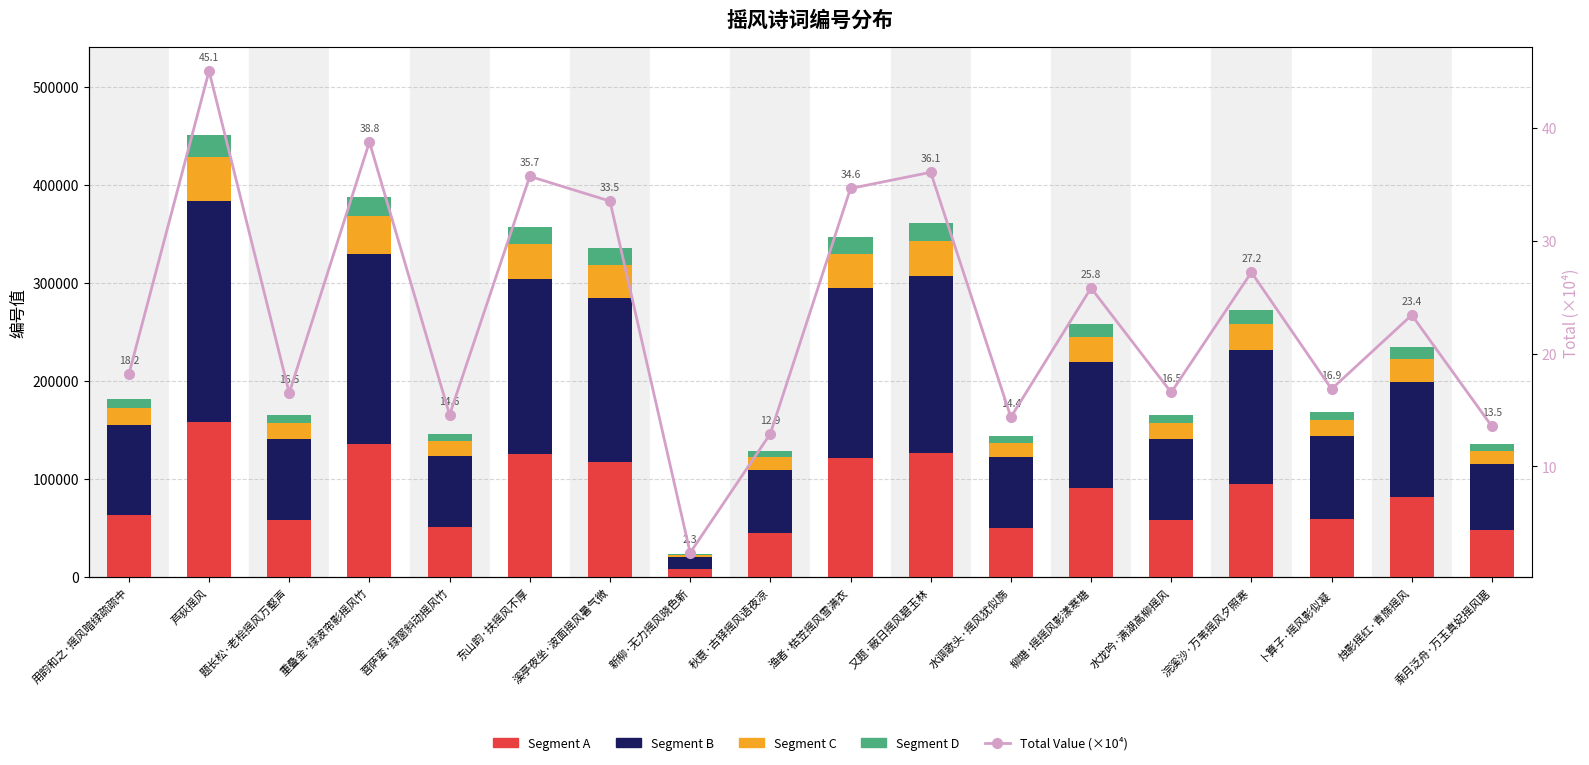

What is the label of the 13th bar from the left?

柳塘·摇摇风影漾寒塘